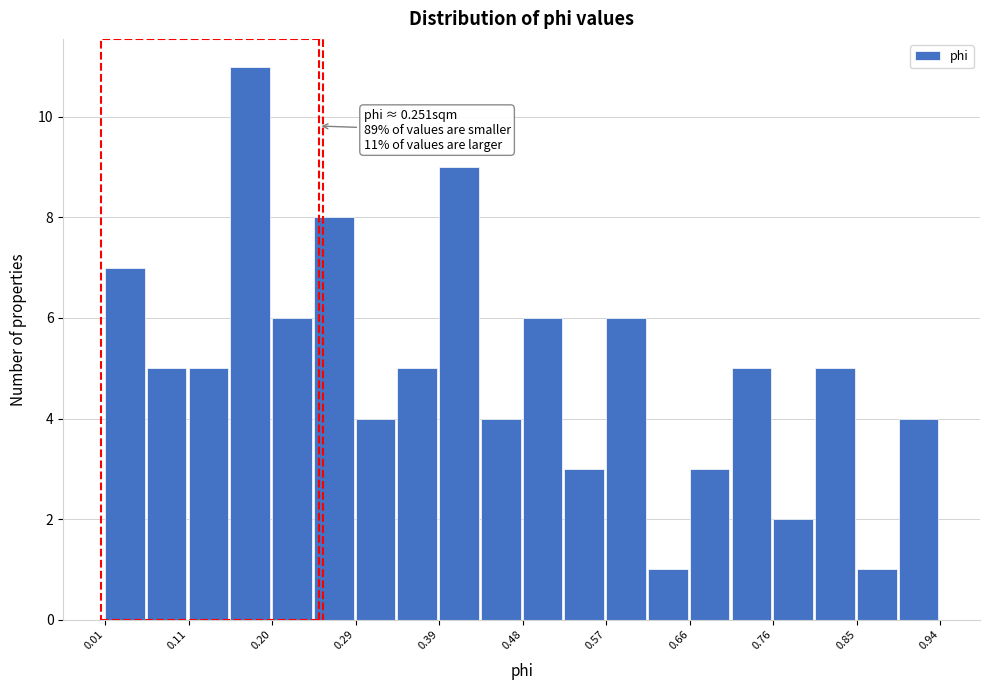

Which range on the x-axis has the tallest bar?

0.15 to 0.20